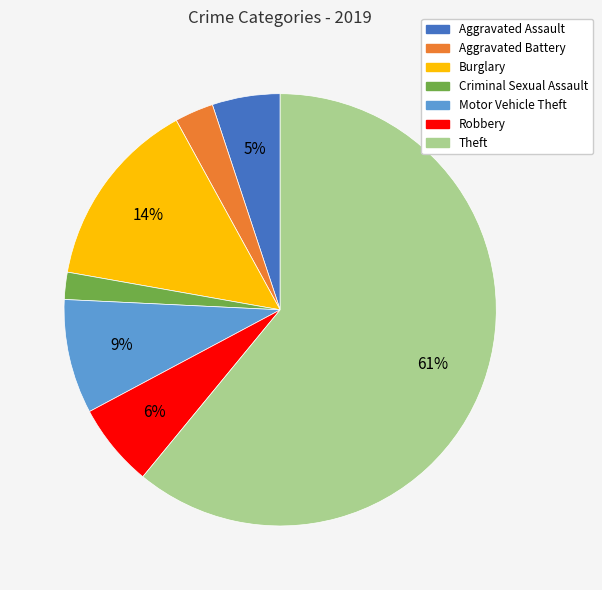

Approximately how many times larger is the value at Burglary compared to Criminal Sexual Assault?

7.0